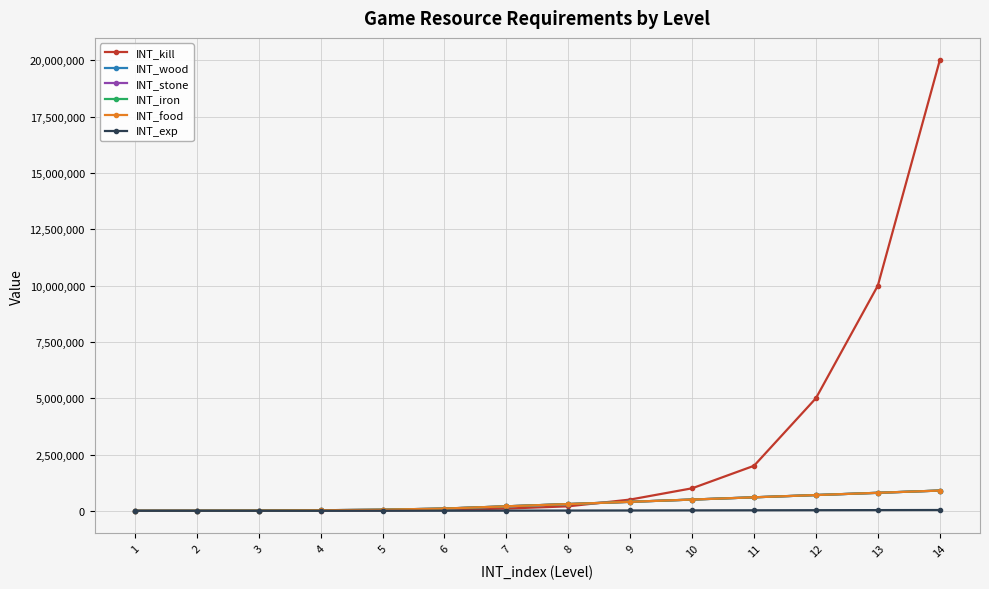

Does the chart have visible grid lines?

Yes